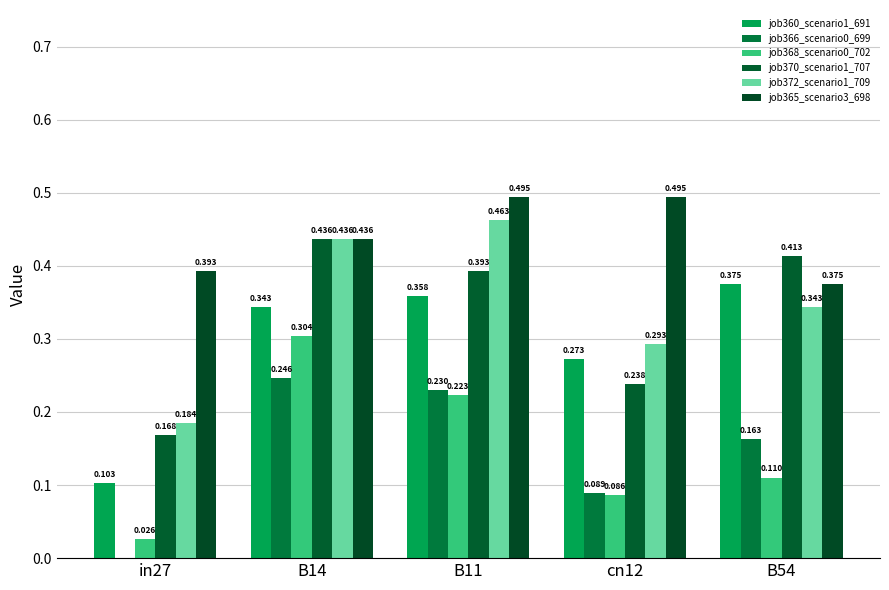

The value of job372_scenario1_709 at B11 is 0.3. True or false?

False